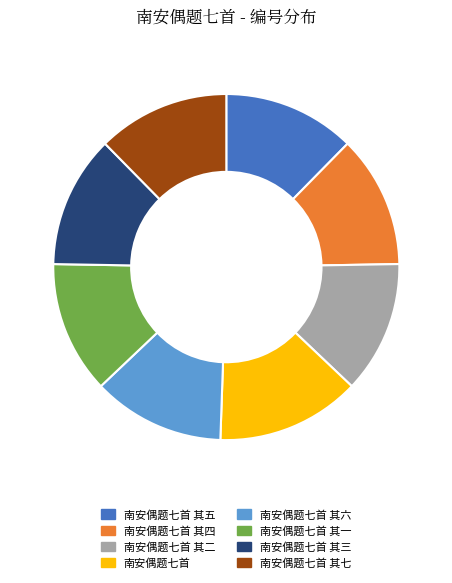

Which has a higher value, 南安偶题七首 or 南安偶题七首 其三?

南安偶题七首